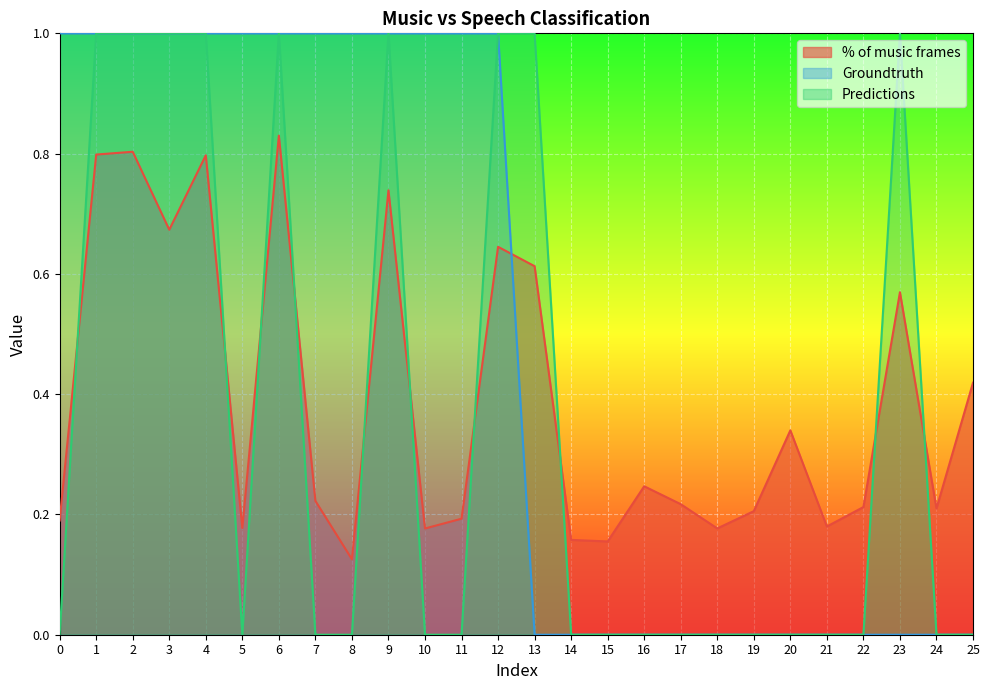

At which category is the sum across all series the highest?

6